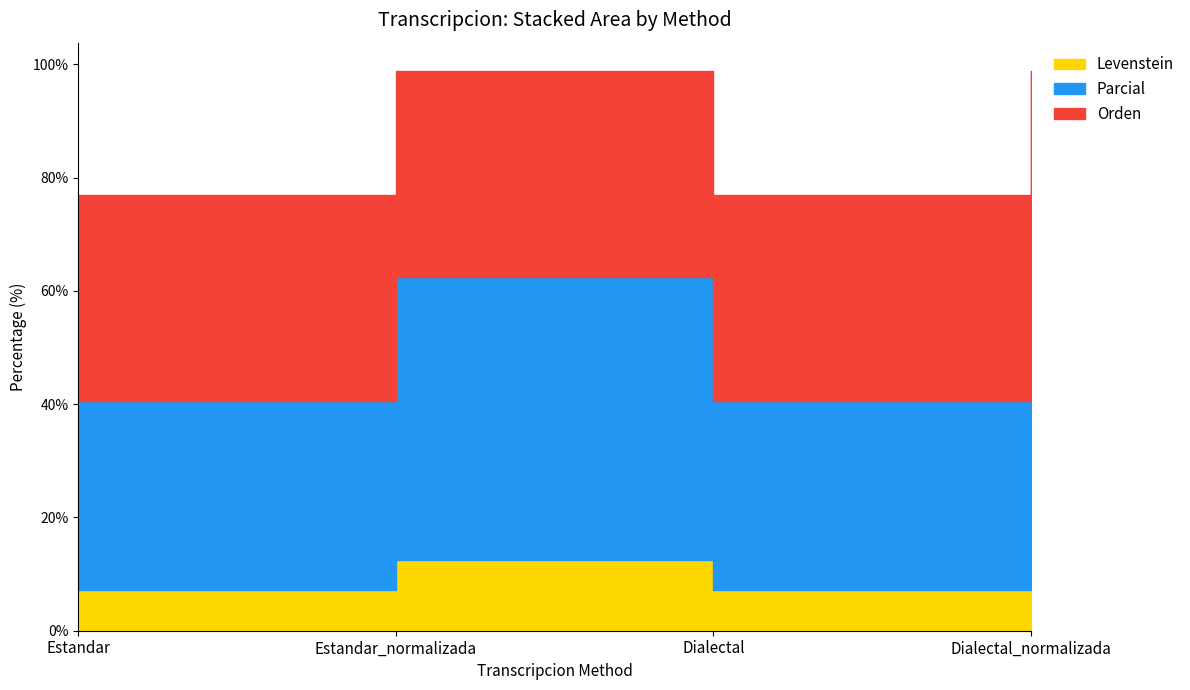

At how many categories does at least one series exceed 12?

4